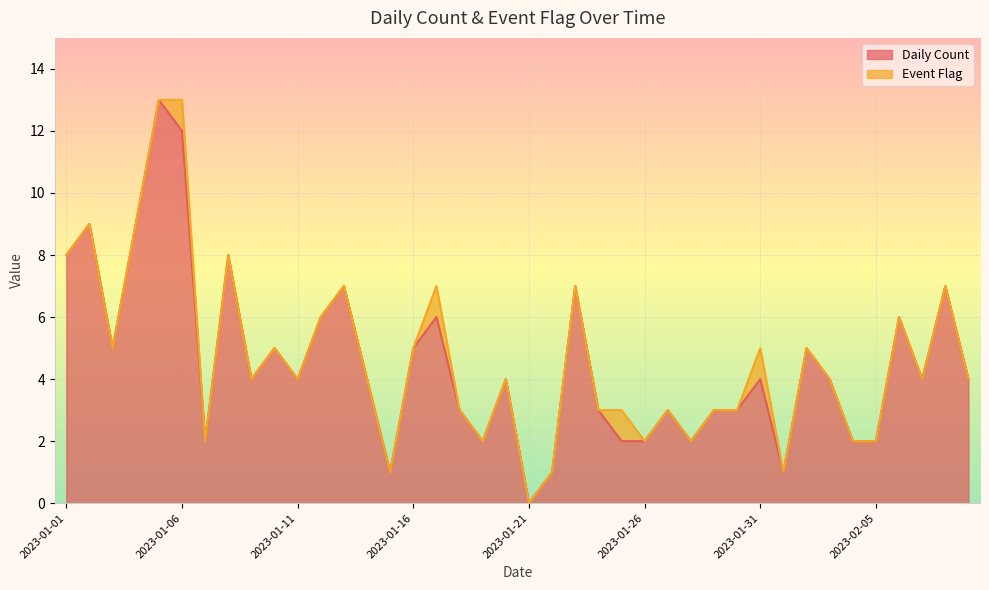

What is the change in value from 2023-01-03 to 2023-01-12?

+1